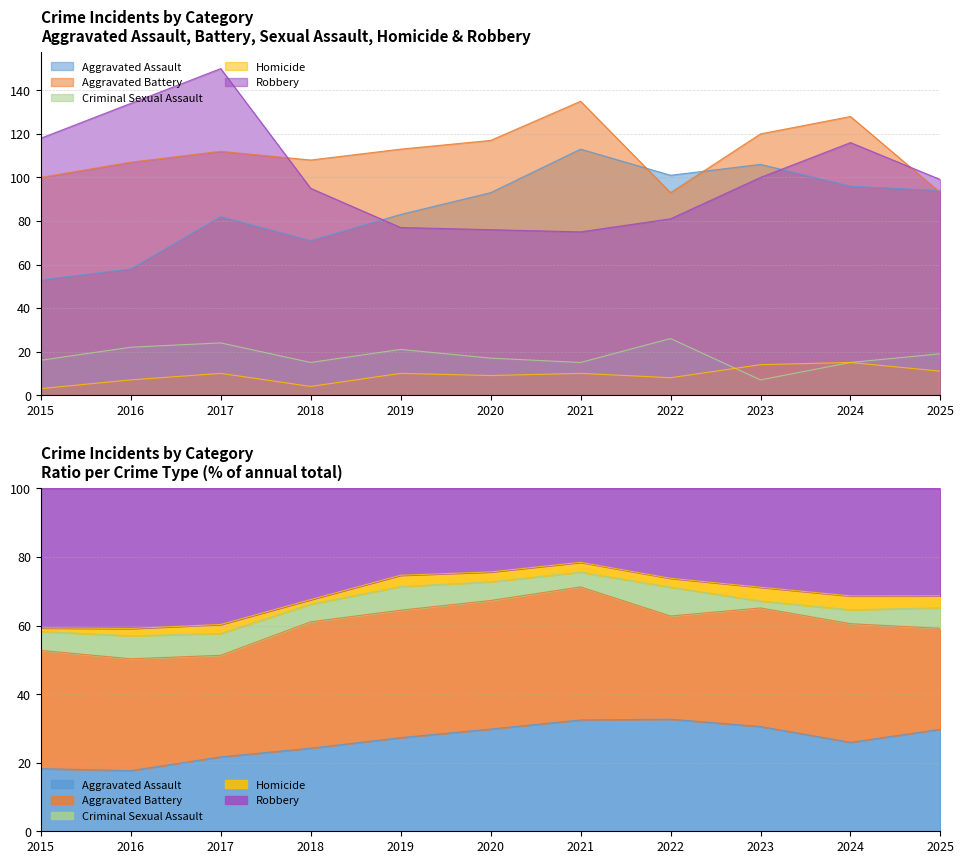

Is it true that Robbery equals 81 at 2022?

True